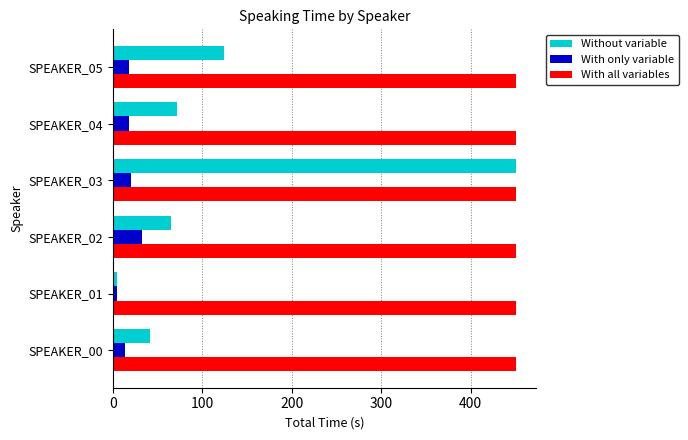

Is it true that With all variables equals 450.6 at SPEAKER_00?

True